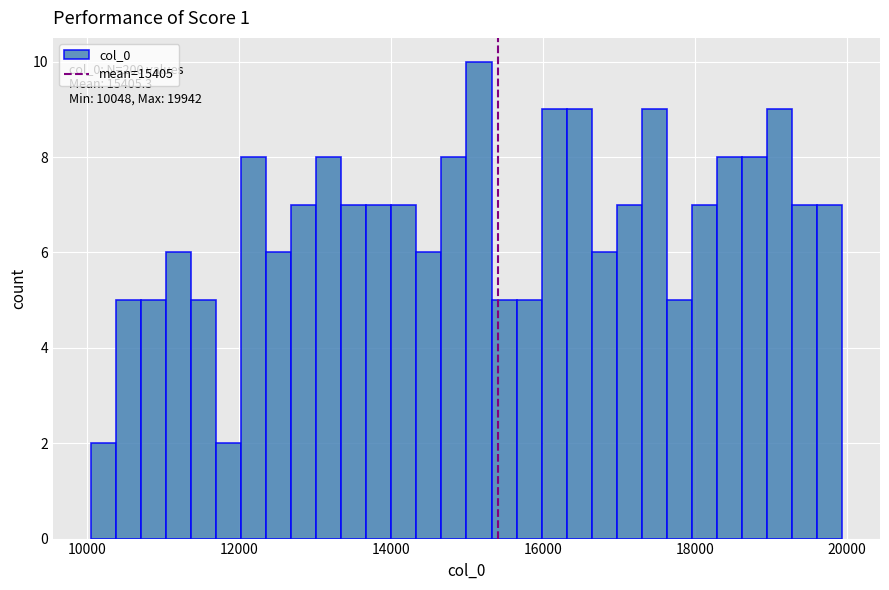

Read against the x-axis, roughly where is the centre of the tallest bar?

15200